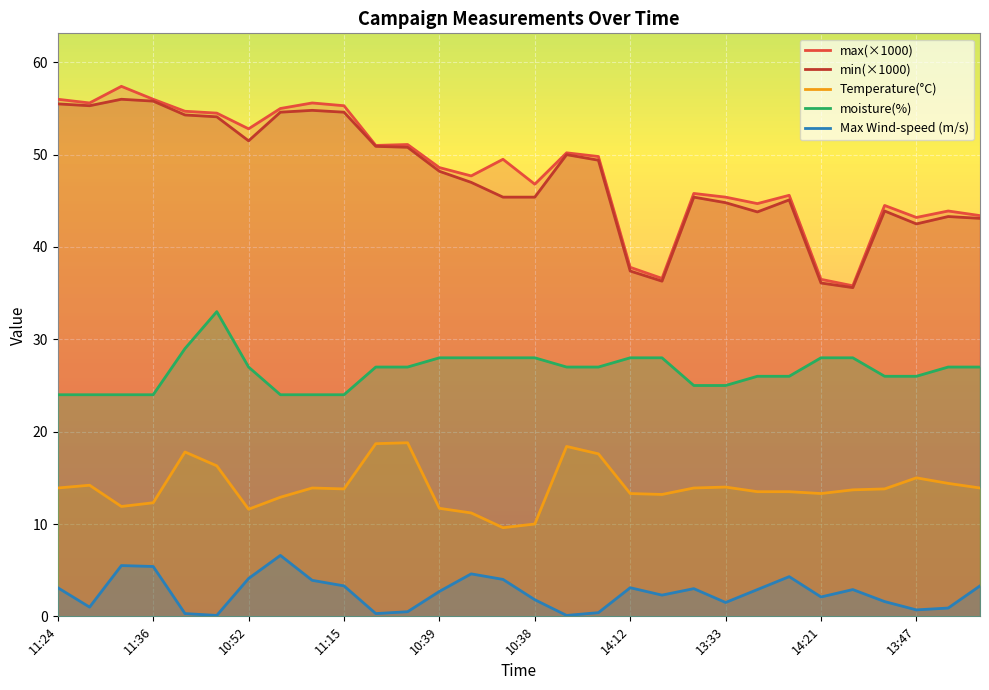

At 13:27, list the series in order from largest to smallest.

max(×1000), min(×1000), moisture(%), Temperature(°C), Max Wind-speed (m/s)